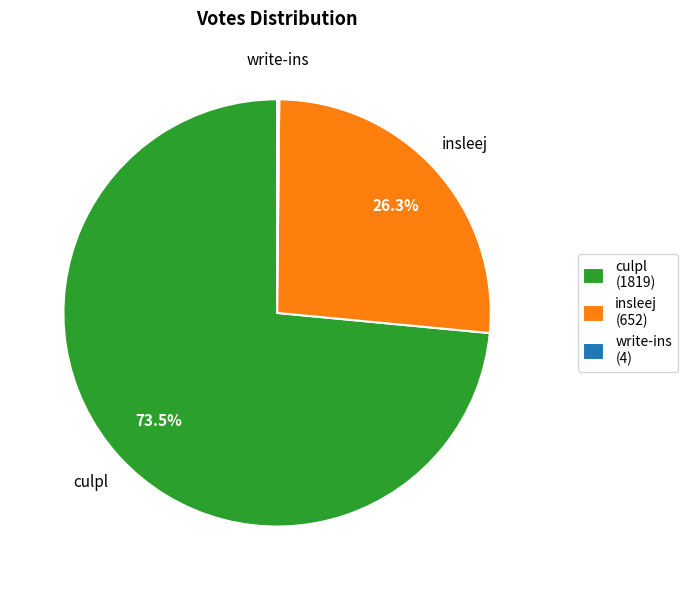

Which category has the biggest portion of the pie?

culpl